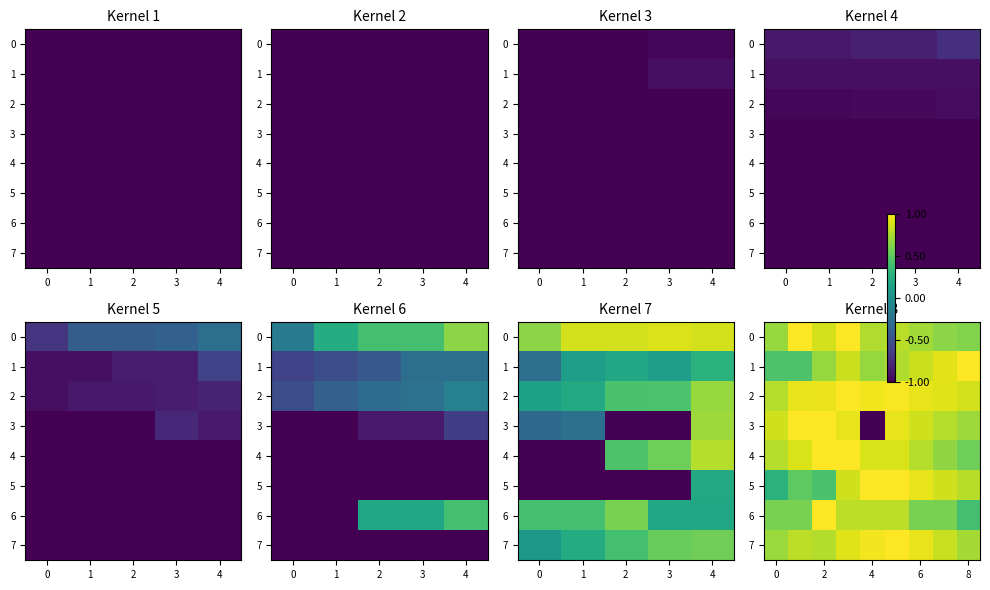

What is the average value of the 3 series?

0.7